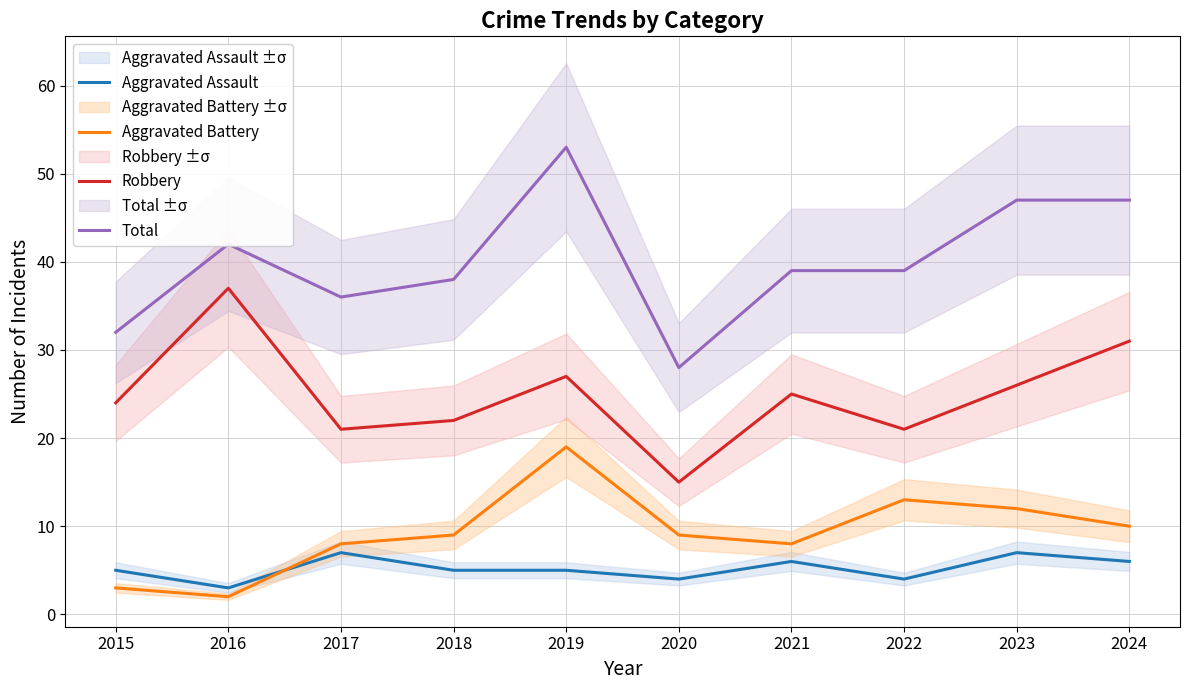

True or false: Total and Aggravated Battery cross at least once.

False